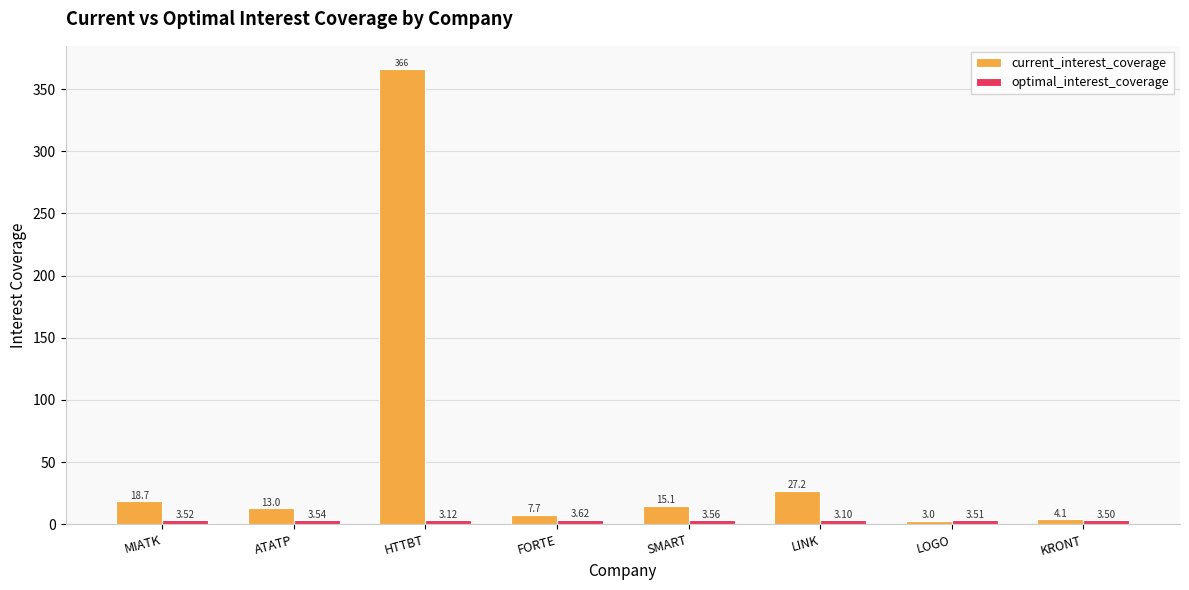

Which category has the lowest value across all series?

LOGO